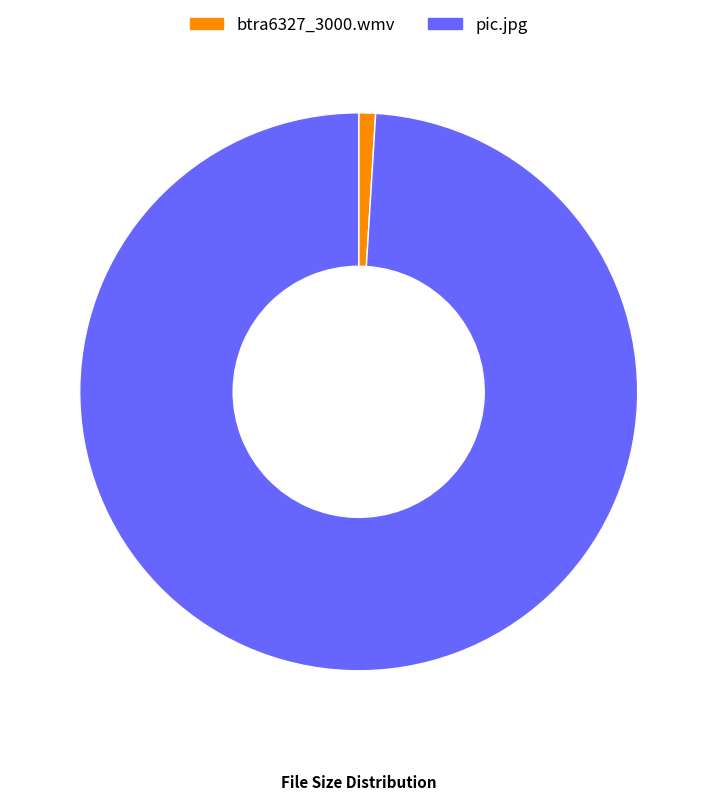

Does pic.jpg represent more than half of the total?

Yes